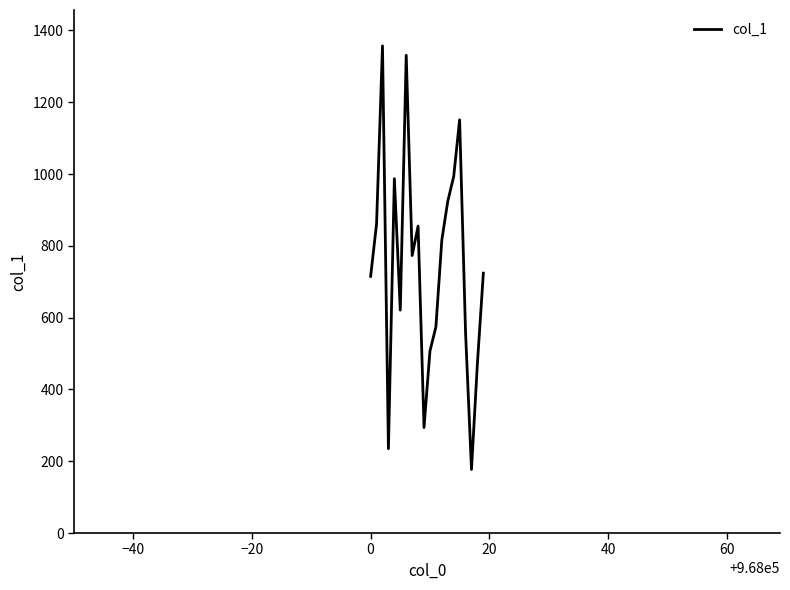

What is the difference between the maximum and minimum values?

1180